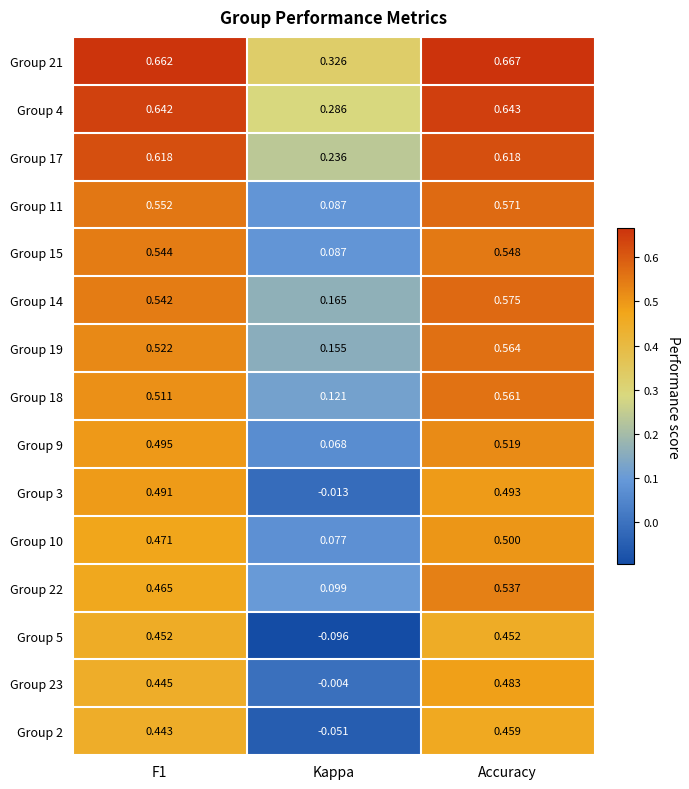

Which category has the lowest value across all series?

Kappa